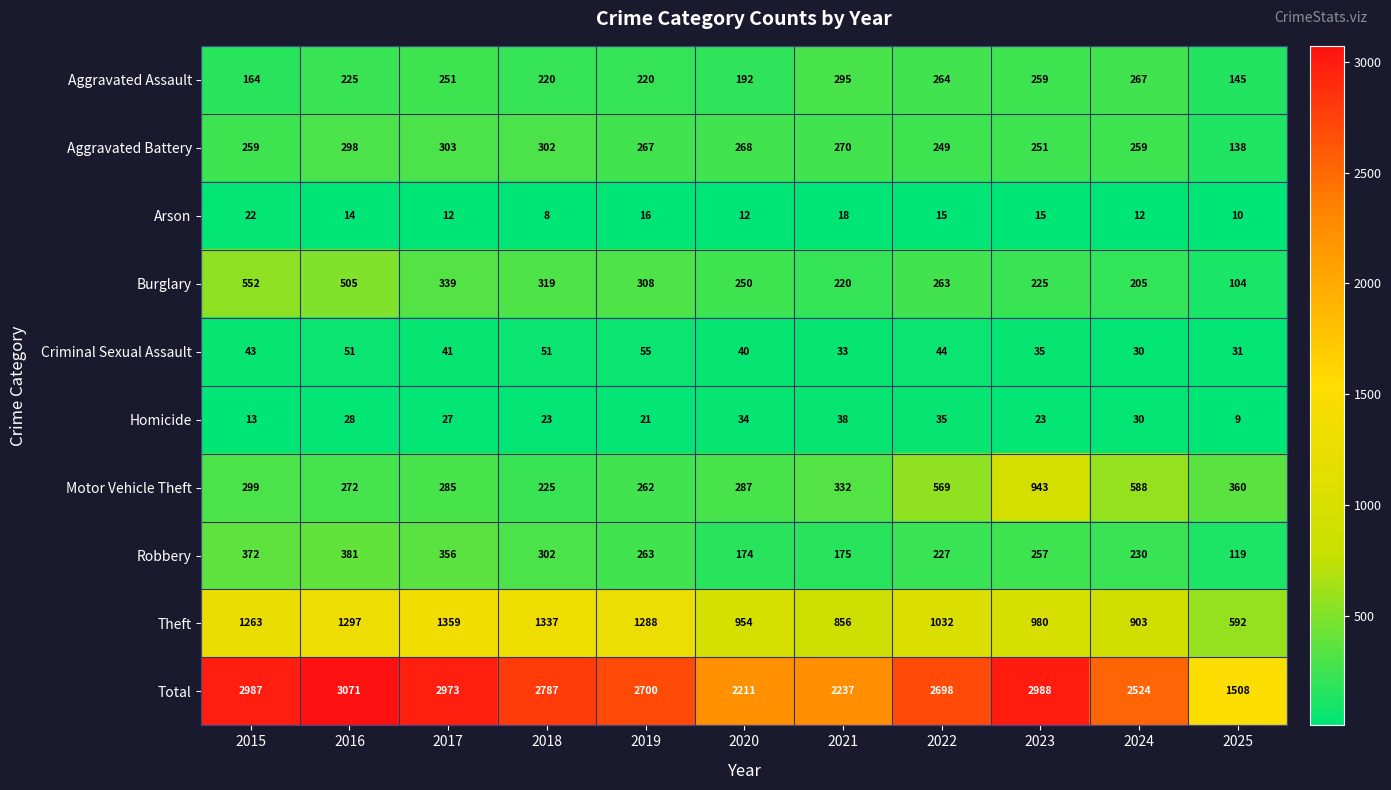

What is the difference between the highest and lowest values at 2018?

2779